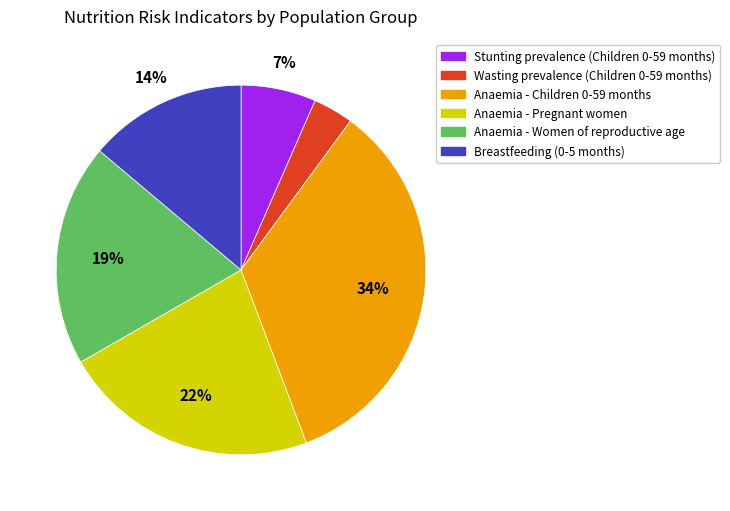

Is there a majority slice in this chart?

No